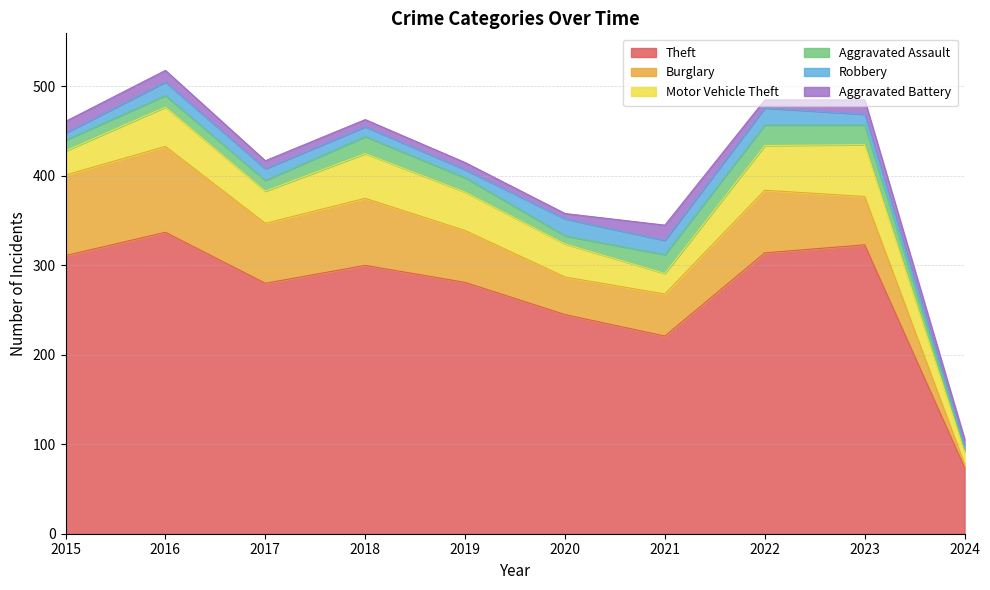

True or false: Theft and Aggravated Battery cross at least once.

False